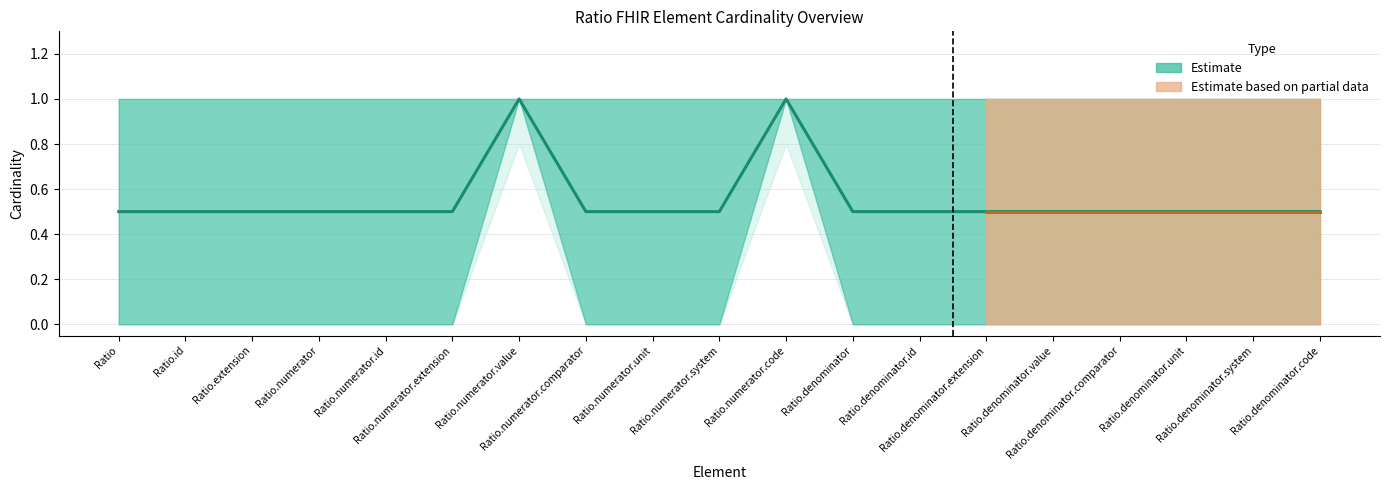

The value of min_cardinality at Ratio is -0.6. True or false?

False